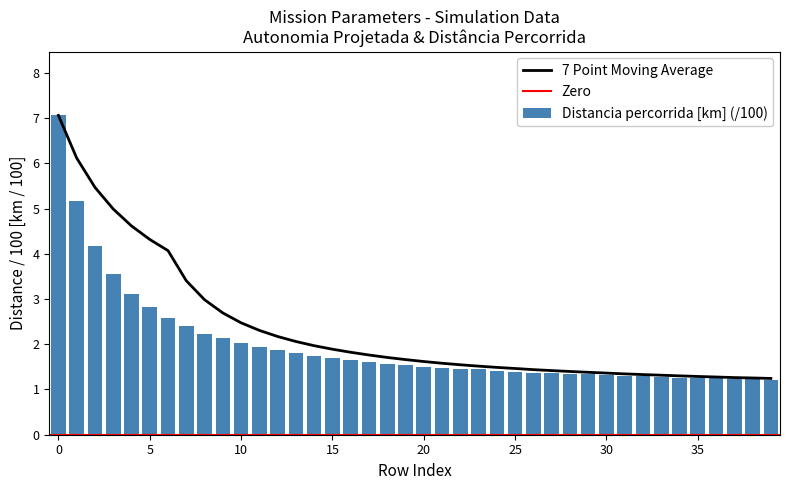

What is the maximum value for Distancia percorrida [km]?

7.1